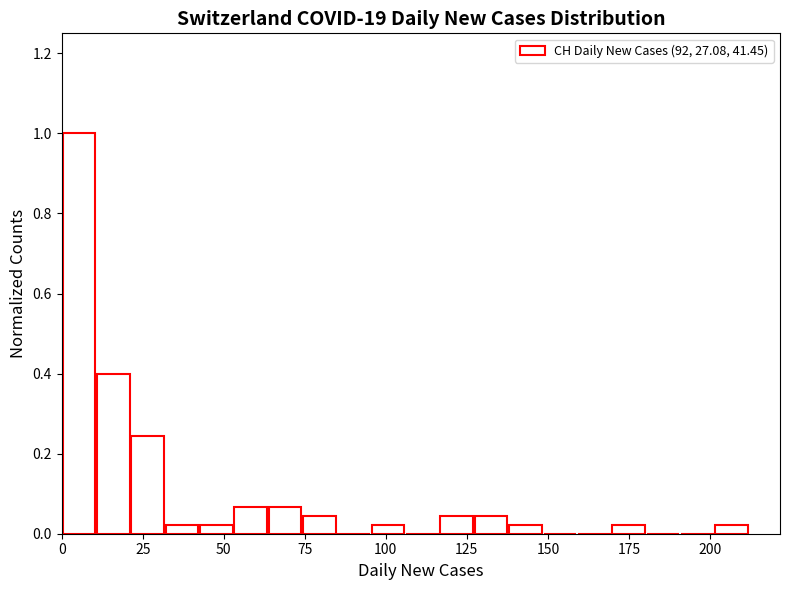

Around what value on the x-axis is the tallest bar? Give the approximate position of its centre, as read against the axis.

5